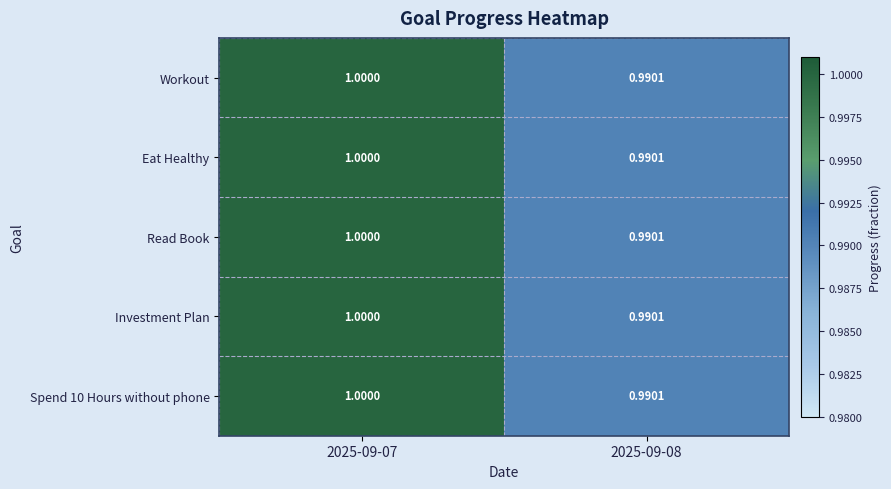

Is the value of Workout at 2025-09-07 greater than the value of Investment Plan at 2025-09-08?

Yes